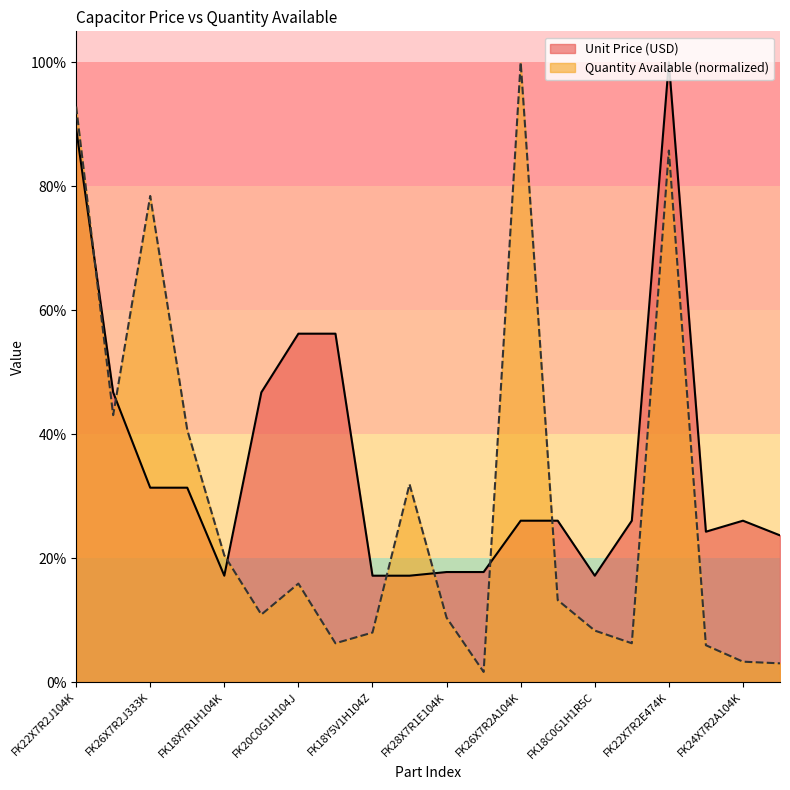

Rank the series by their average value, from lowest to highest.

Quantity Available (normalized), Unit Price (USD)